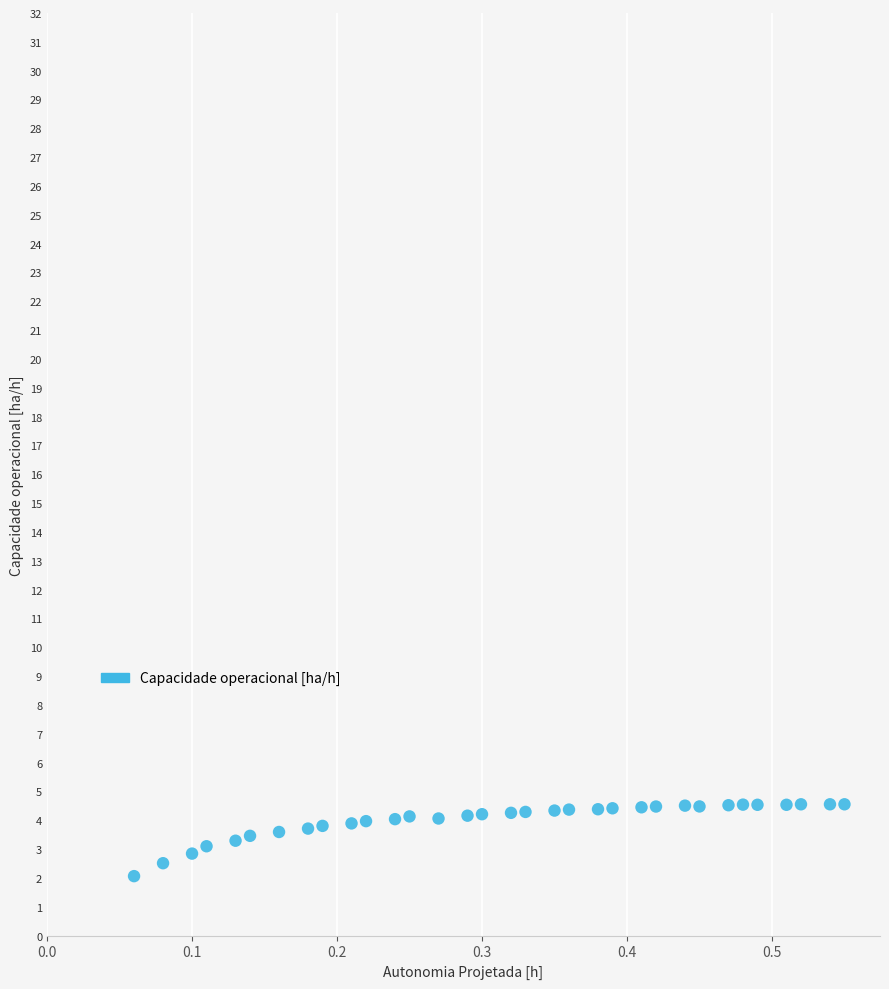

What is the range of X values (max minus min)?

0.5